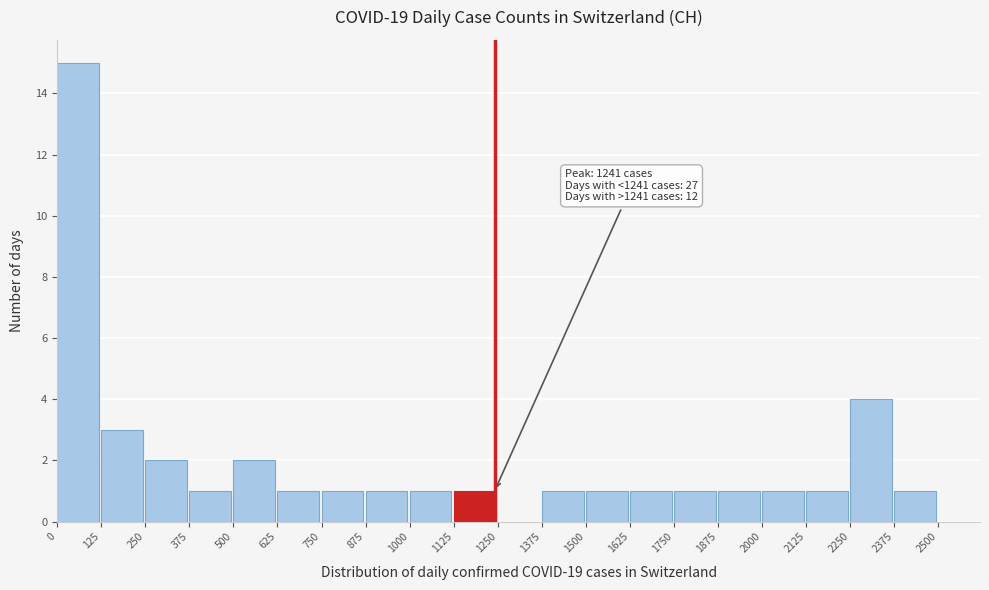

Which range on the x-axis has the tallest bar?

0 to 125